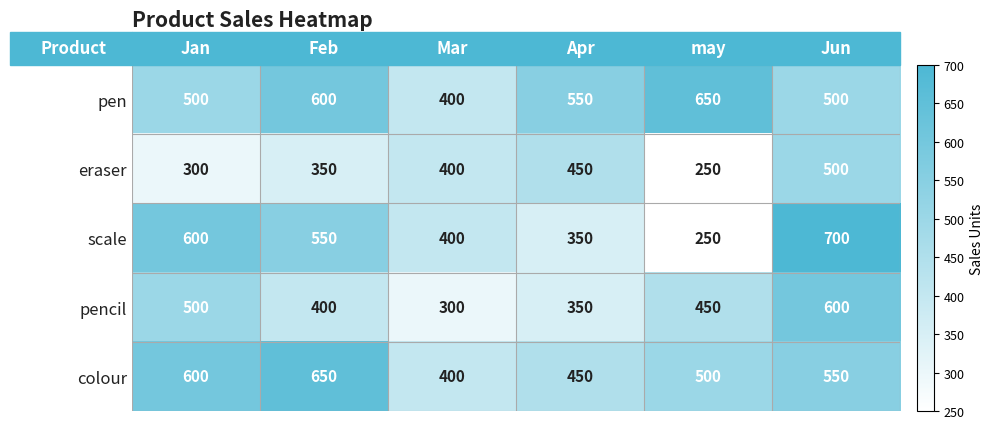

Count the pen values in the range 500 to 600.

4